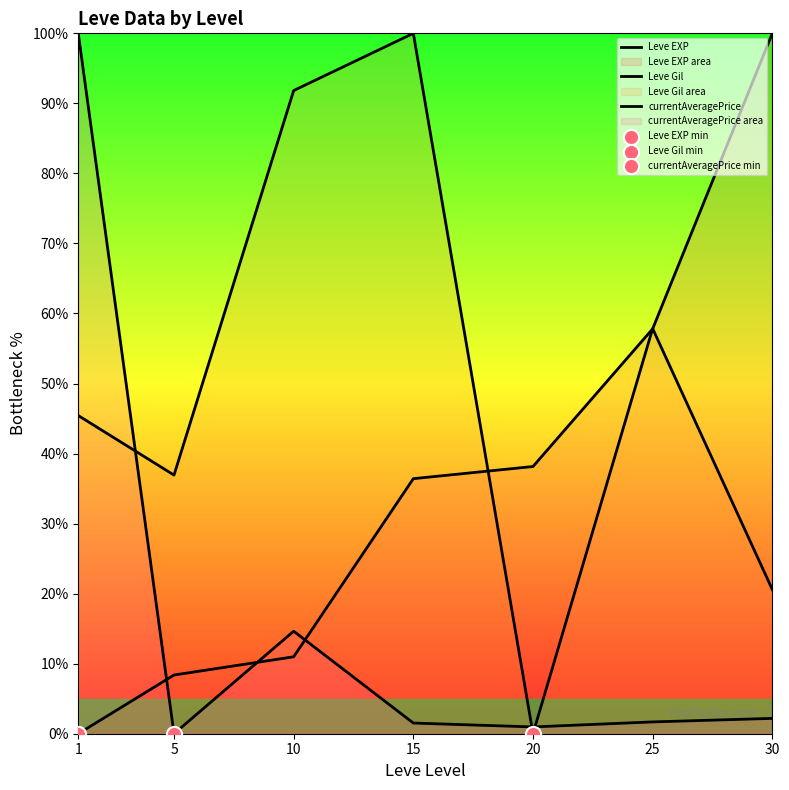

At how many categories does at least one series exceed 31?

7